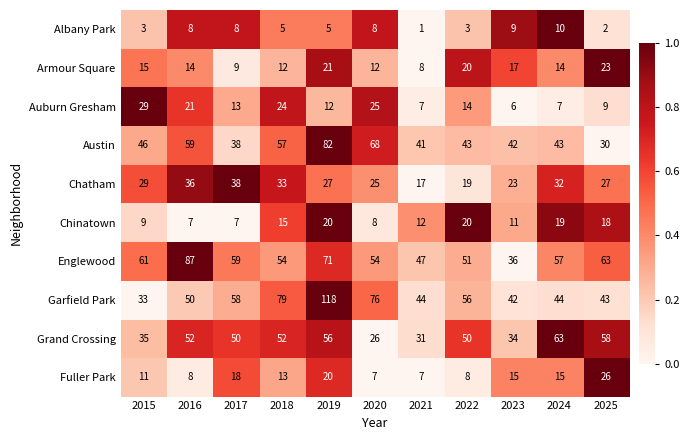

Between 2020 and 2024, which series saw the biggest shift?

Grand Crossing